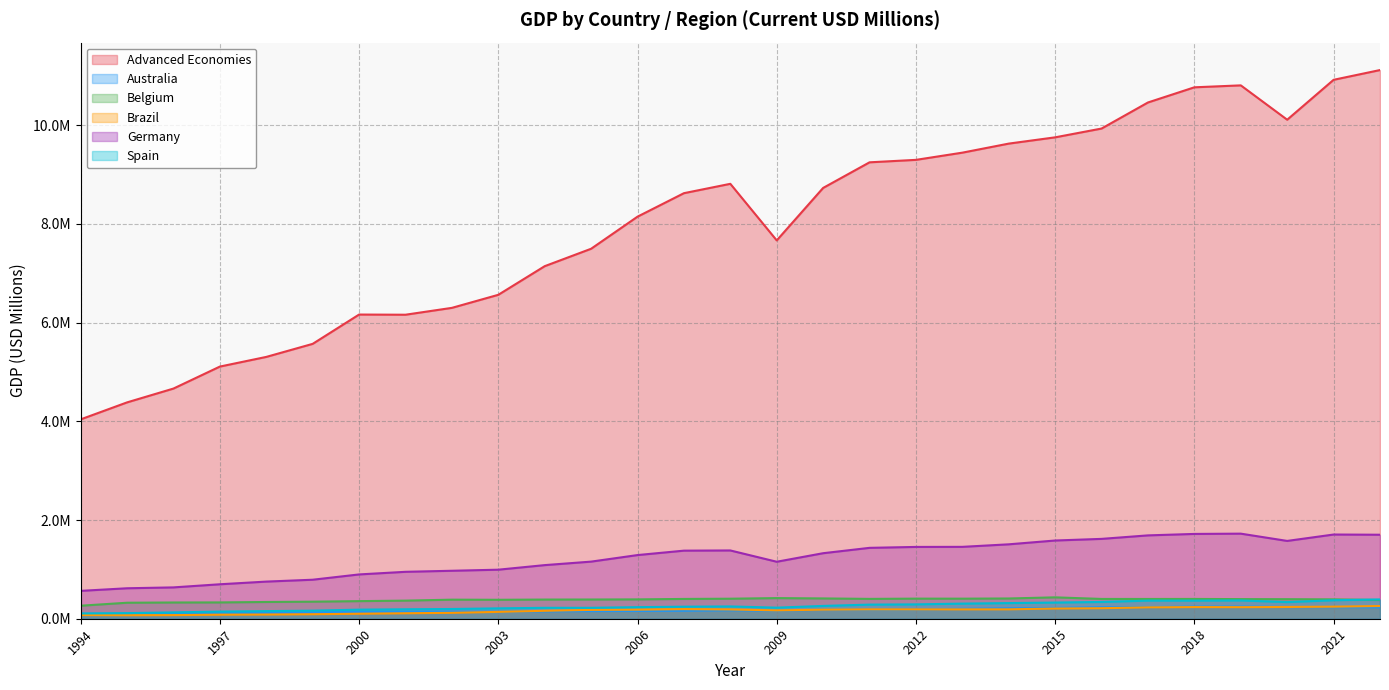

True or false: Belgium and Australia cross at least once.

False